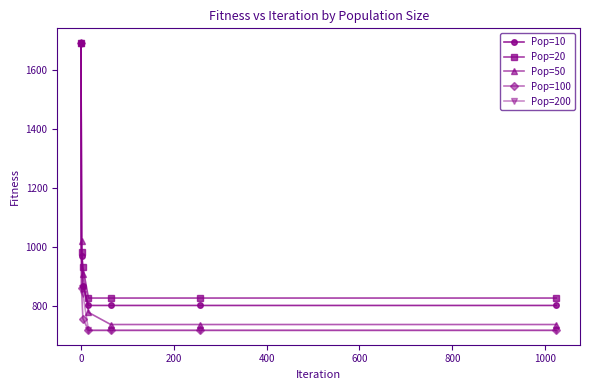

True or false: Pop=100 has more than 2 interior local peaks.

False